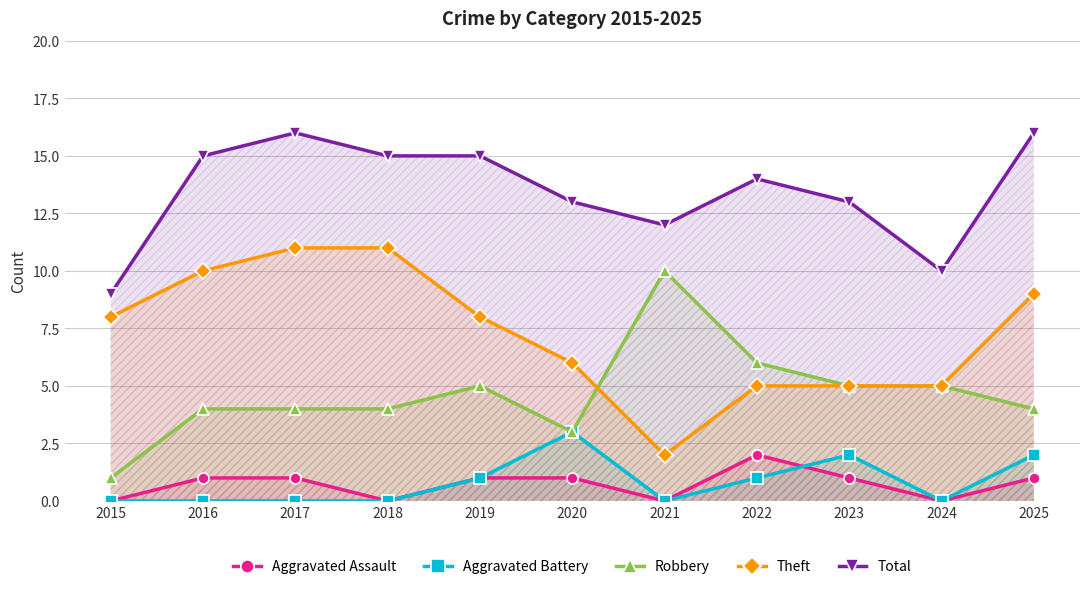

What is the minimum value for Total?

9